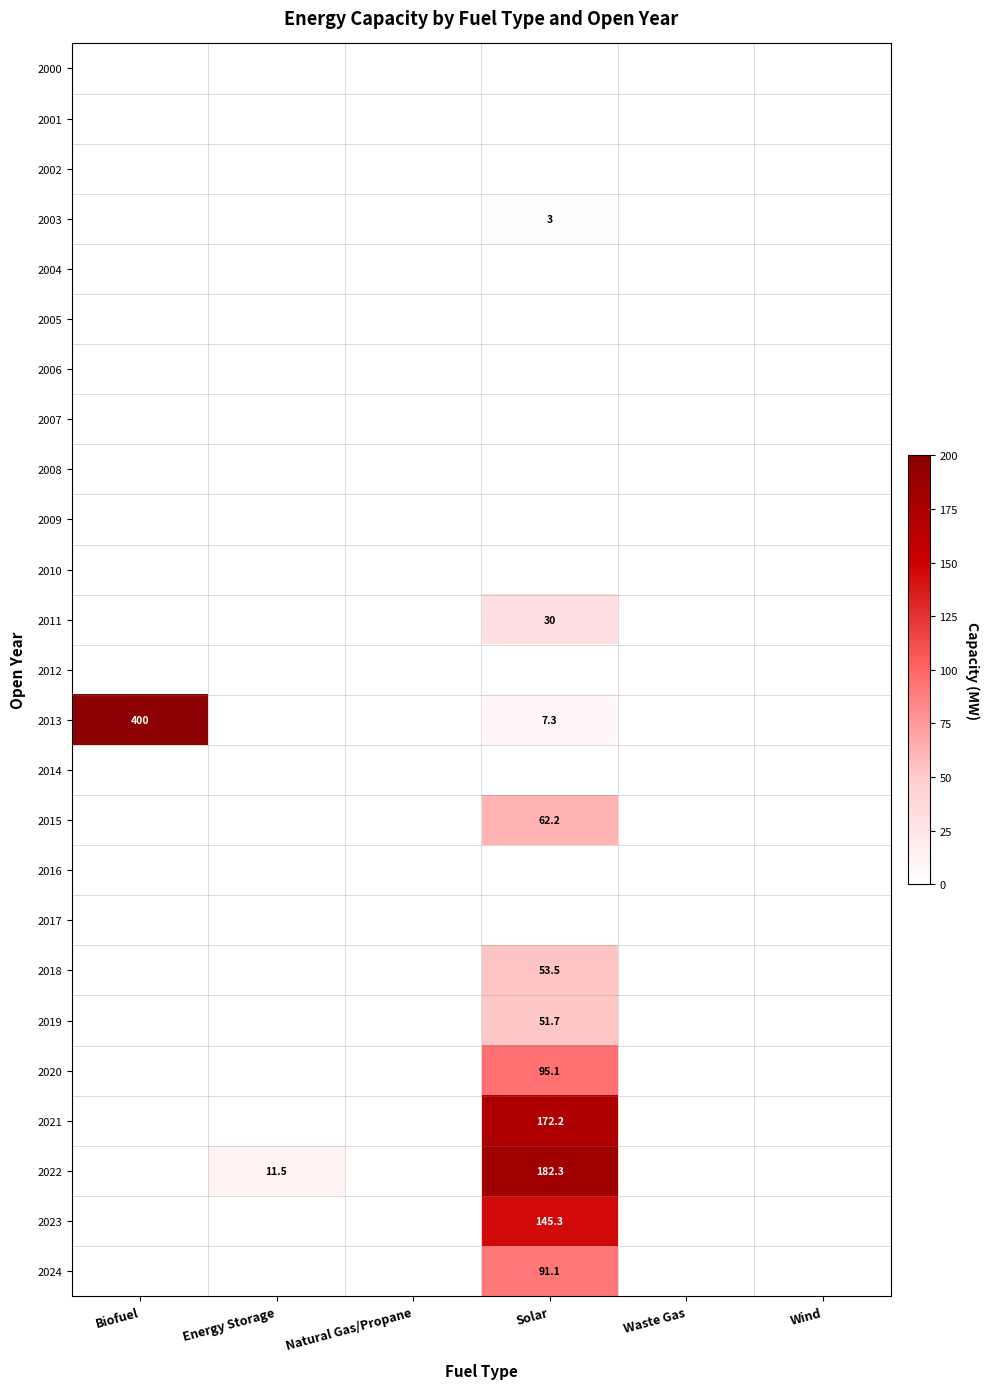

Is it true that 2015 equals 62.2 at Solar?

True